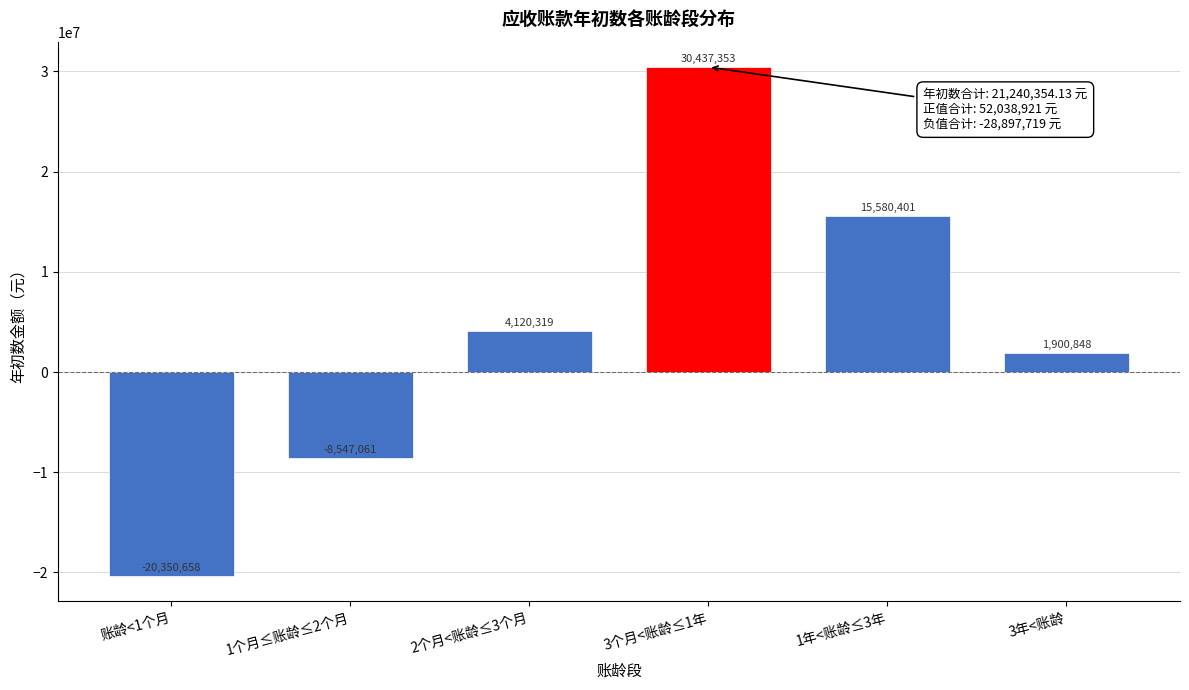

The value at 2个月<账龄≤3个月 is 6703127.2. True or false?

False